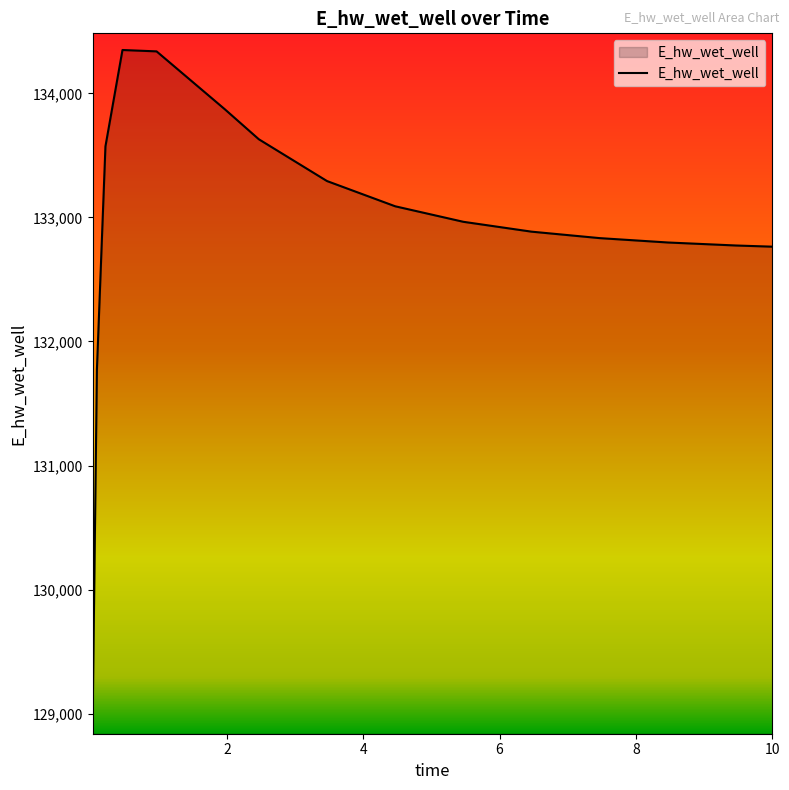

How many lines are shown in the chart?

1